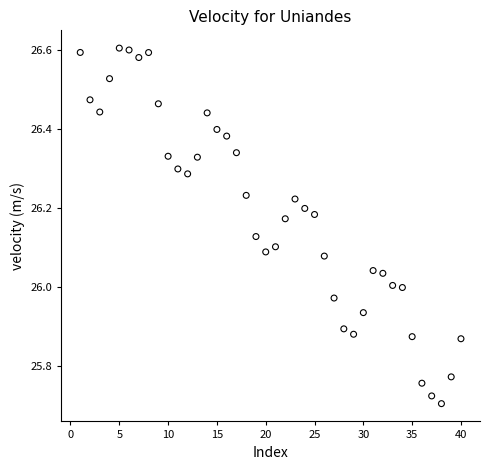

What is the range of Y values (max minus min)?

0.9